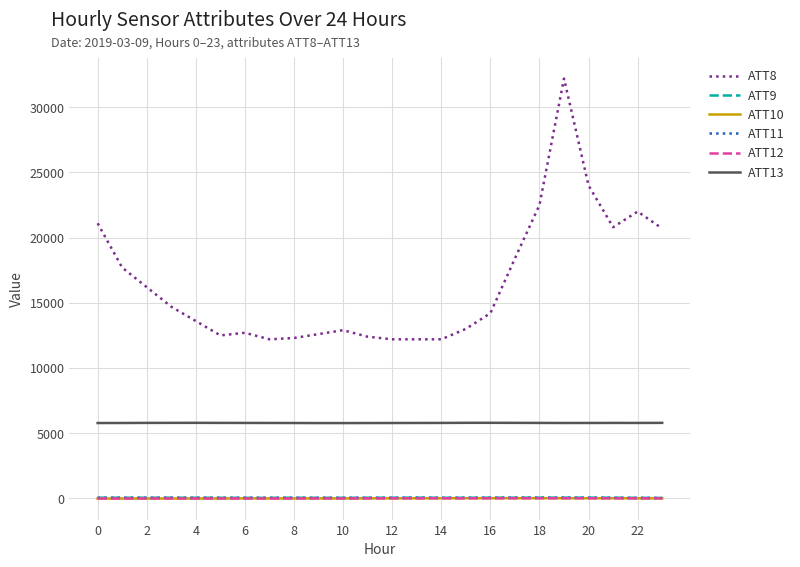

What is the lowest value of the ATT13 series?

5773.8